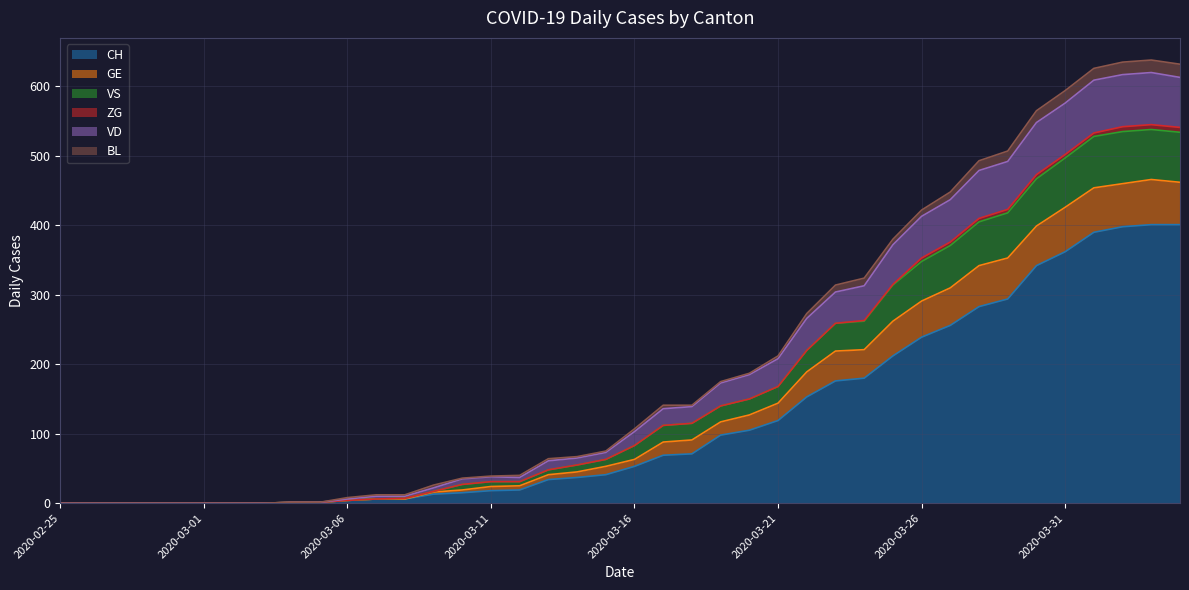

What is the highest value of the CH series?

401